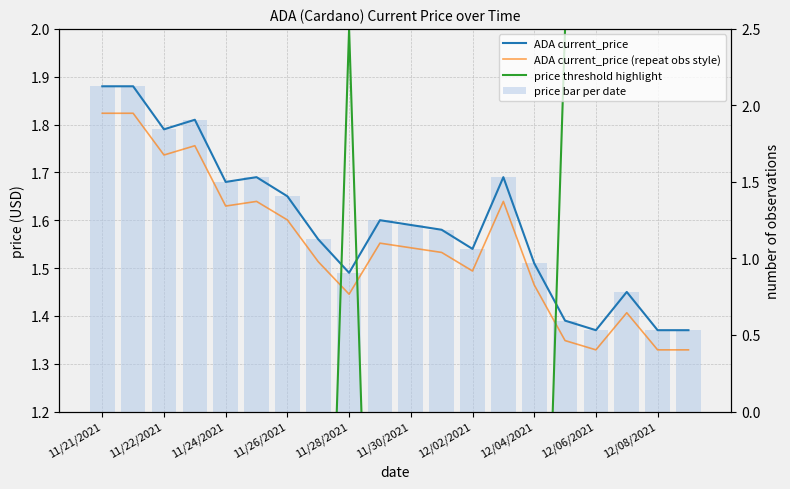

What is the label of the 1st bar from the right?

19